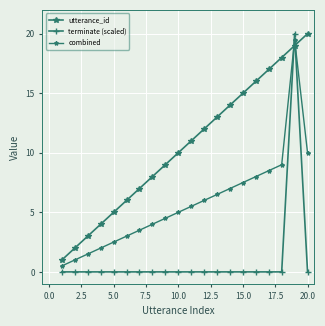

How many distinct data groups are displayed?

3